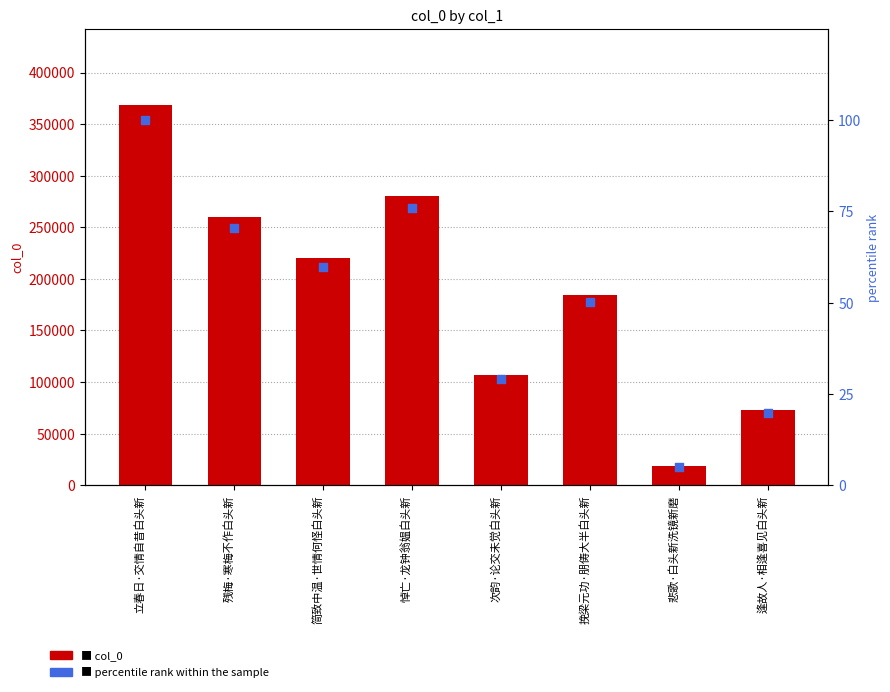

What is the total value across all series at 次韵·论交未觉白头新?

107323.1